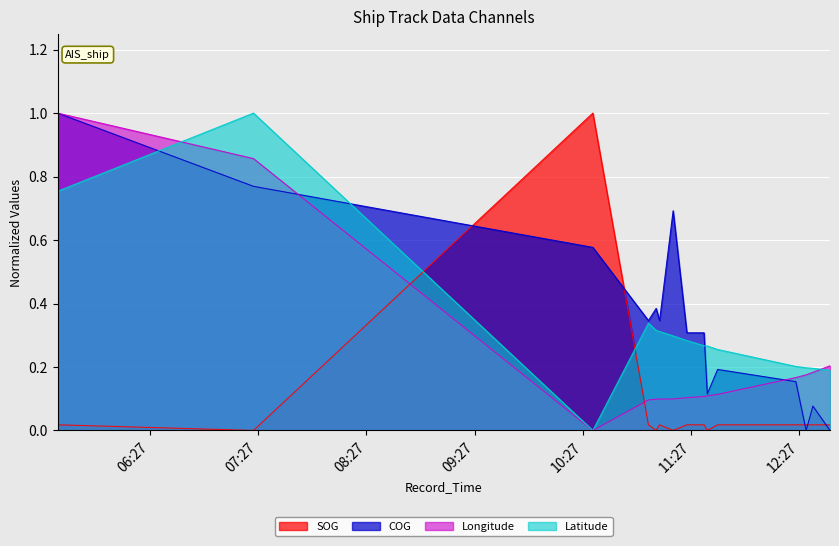

After their last crossing, which series has the higher values: COG or SOG?

SOG